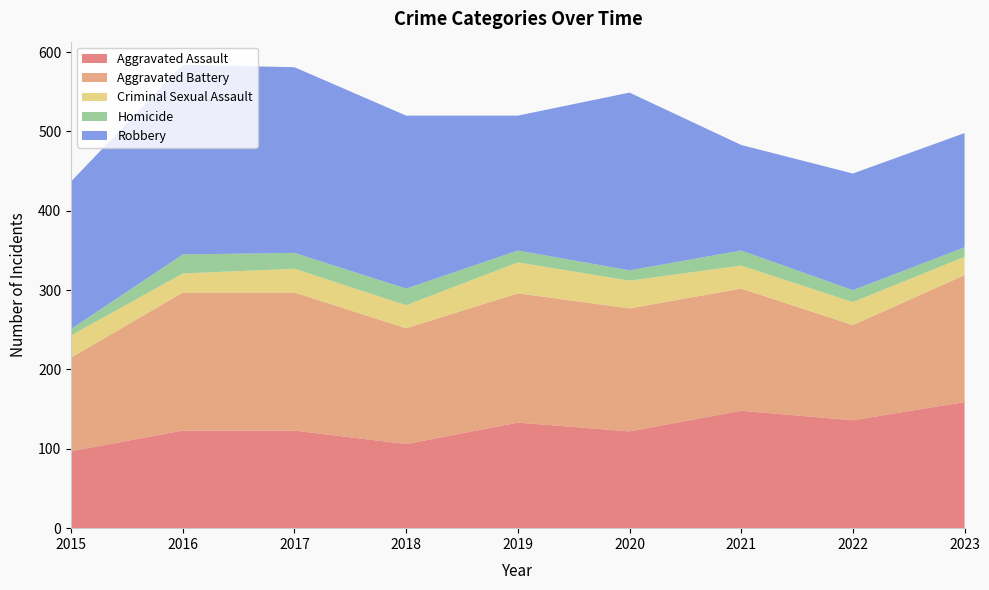

Reading right to left, list all the values displayed in this chart.

Aggravated Assault: 159	136	148	122	133	106	123	123	97
Aggravated Battery: 160	120	154	155	163	146	174	174	118
Criminal Sexual Assault: 23	29	29	35	39	29	30	24	28
Homicide: 12	15	19	13	15	21	20	24	8
Robbery: 144	147	133	224	170	218	234	239	186